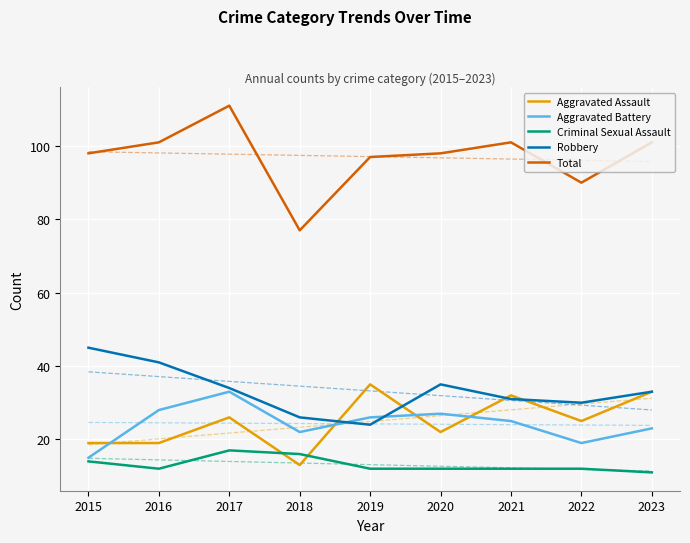

What is the difference between the maximum and minimum values in the Aggravated Battery series?

18